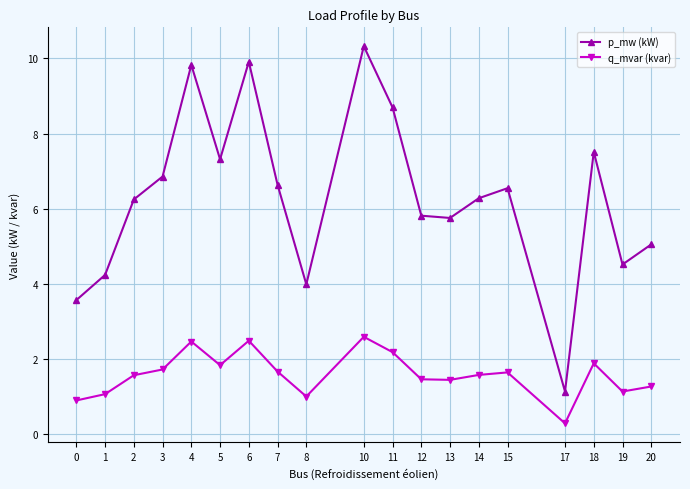

What is the difference between the second highest and minimum values in the q_mvar (kvar) series?

2.2